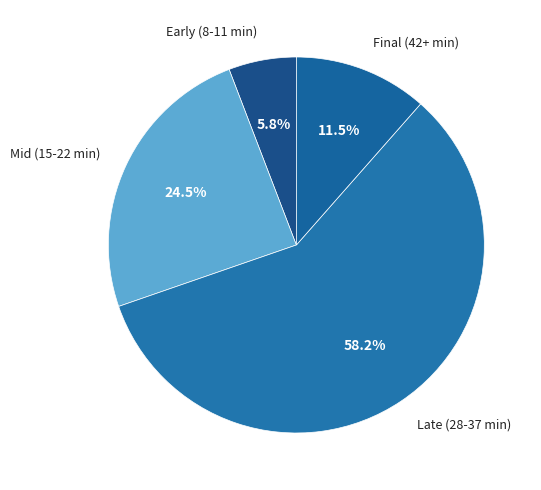

How many segments does this pie chart have?

4